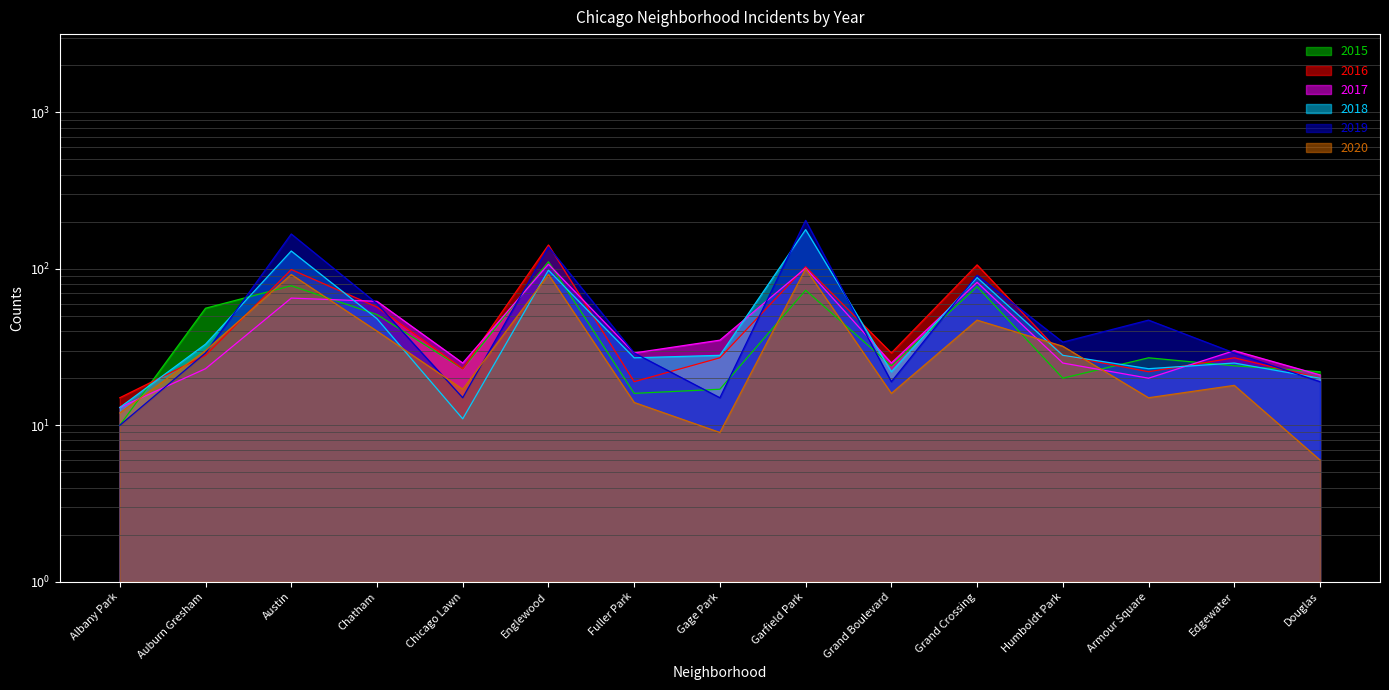

True or false: 2020 has more than 0 points higher than both neighbors.

True